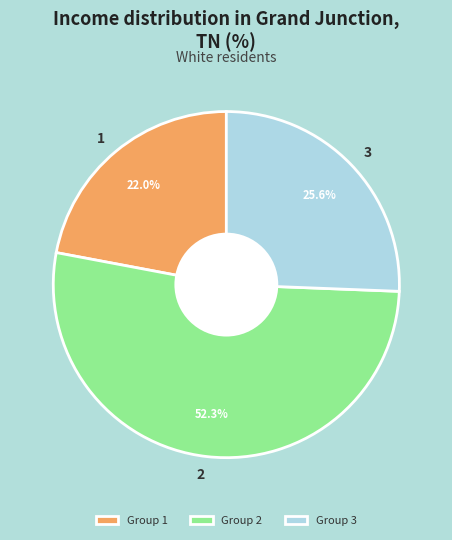

Which has a higher value, 3 or 1?

3